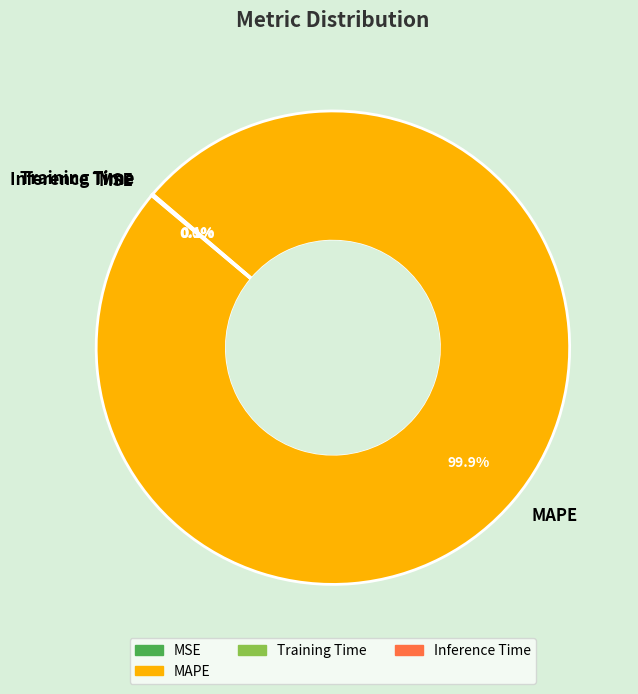

Which category has the biggest portion of the pie?

MAPE